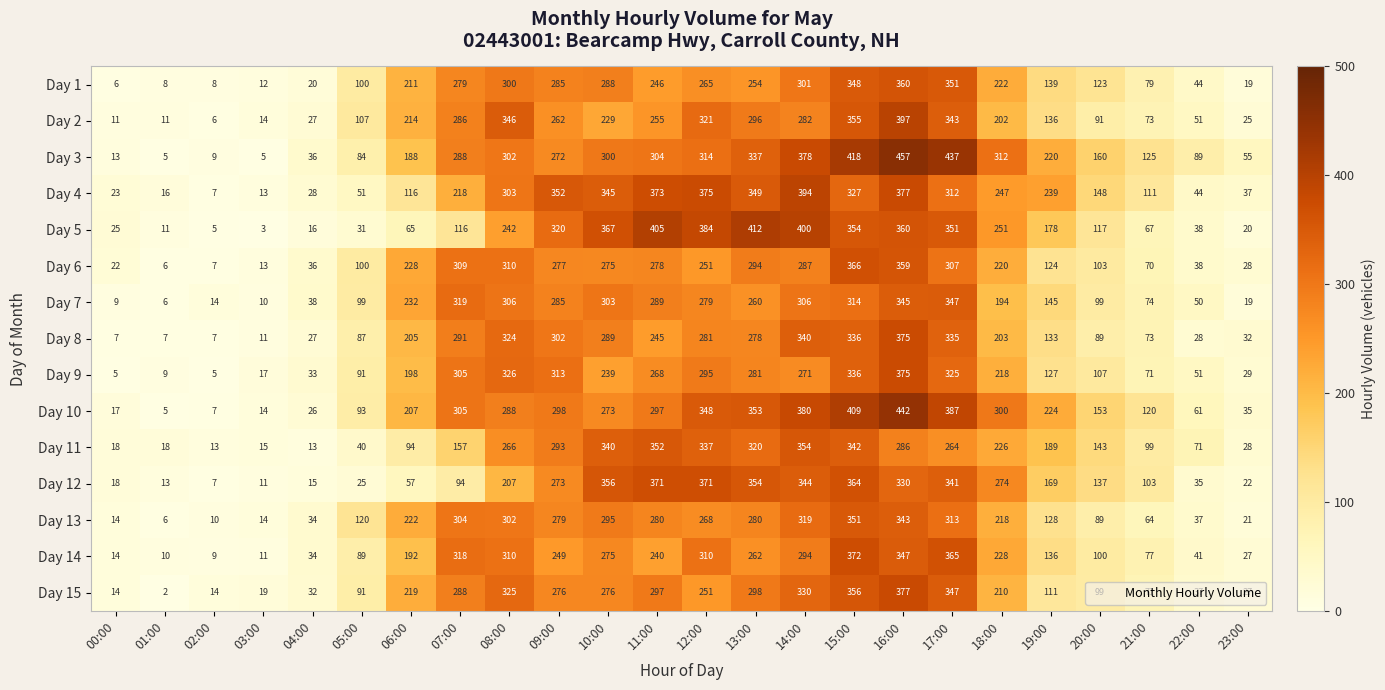

Is it true that Day 4 equals 117 at 15:00?

False